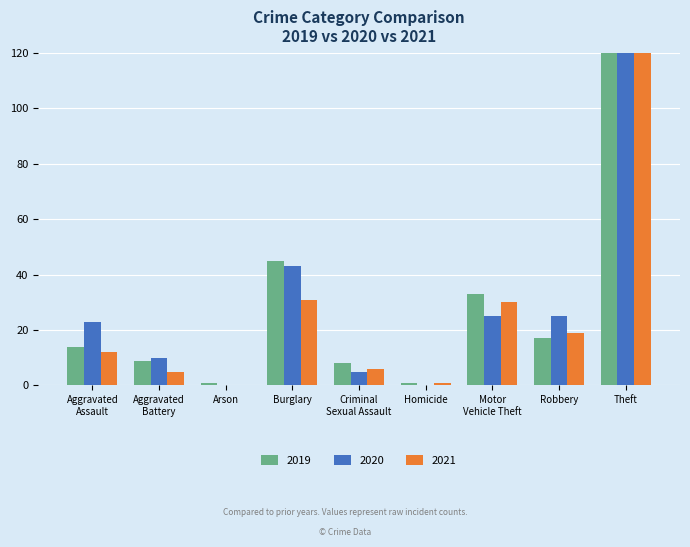

How many groups of bars are there?

9